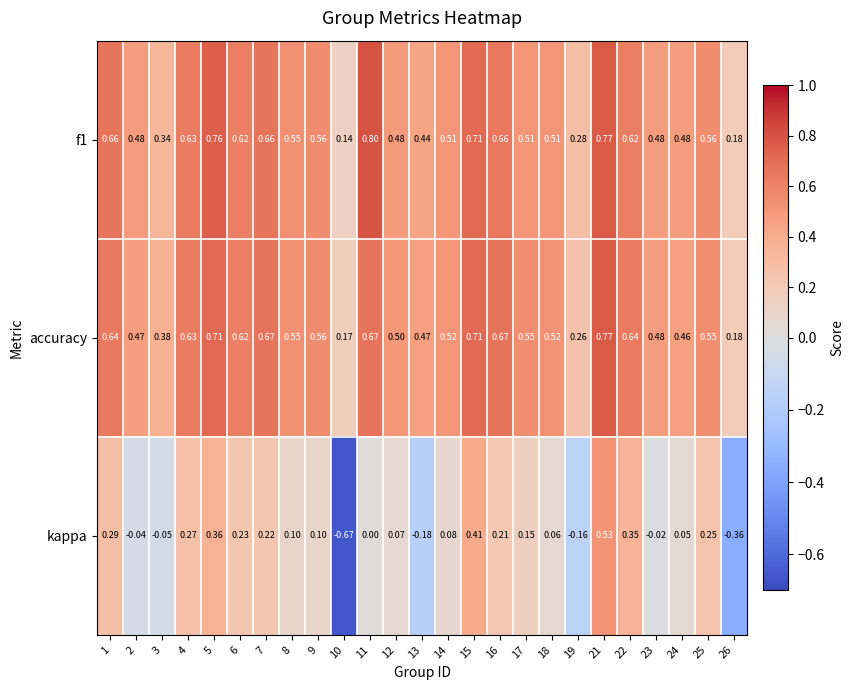

Count the number of categories in the chart.

25